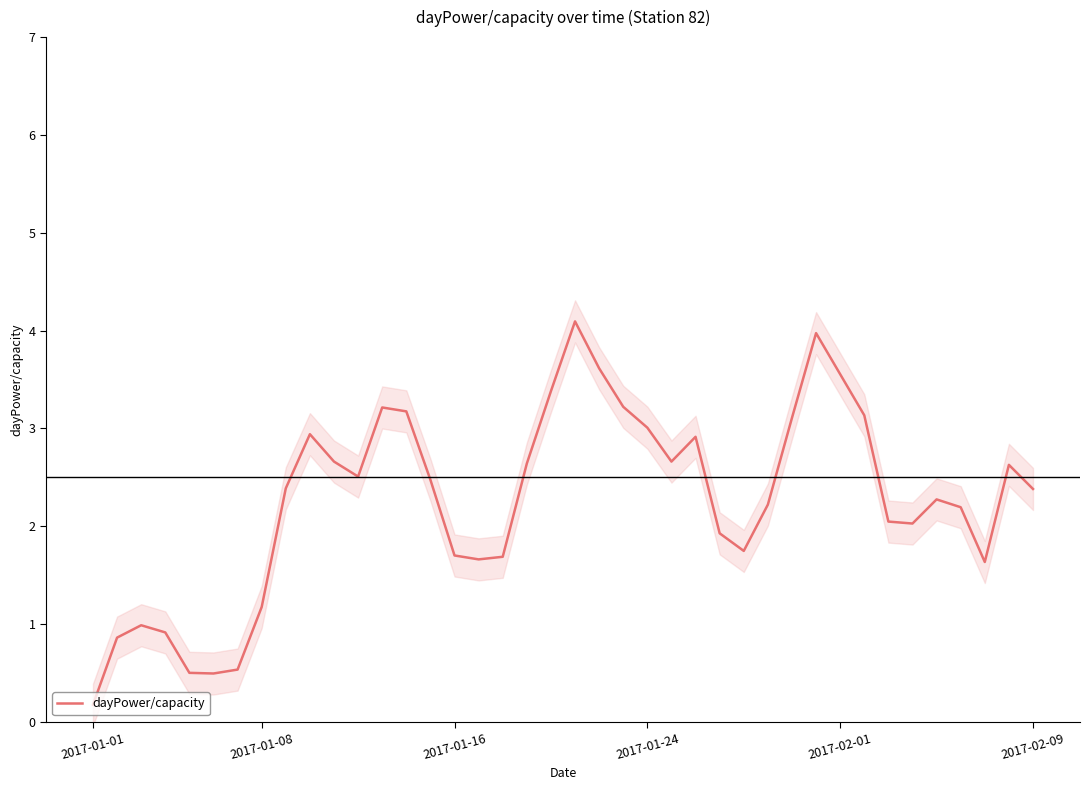

Which category has the lowest value across all series?

2017-01-01